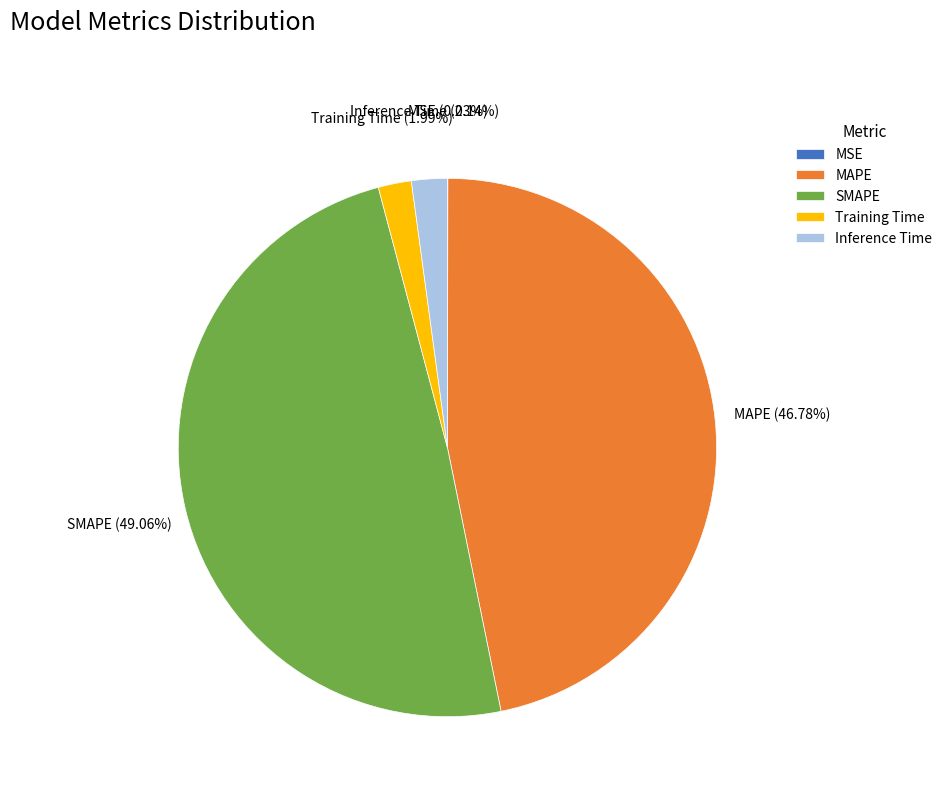

The SMAPE slice represents 49% of the pie. True or false?

True